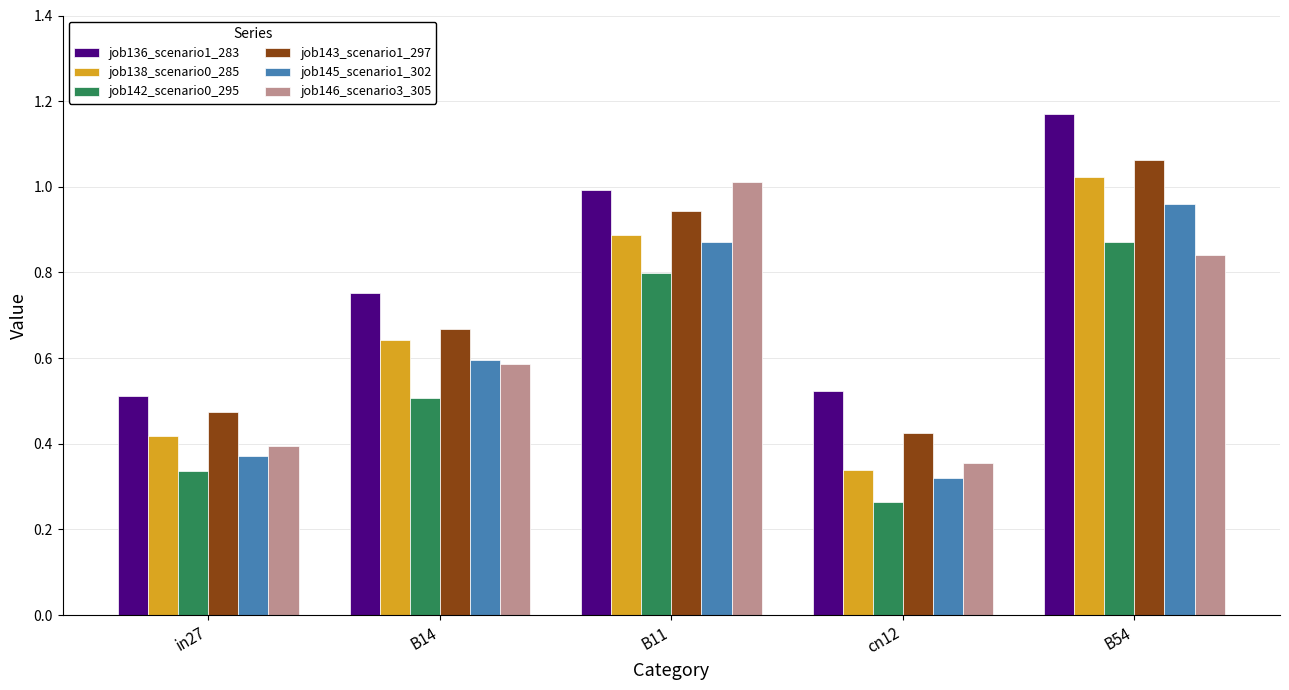

What are all the series names shown in the legend?

job136_scenario1_283, job138_scenario0_285, job142_scenario0_295, job143_scenario1_297, job145_scenario1_302, job146_scenario3_305